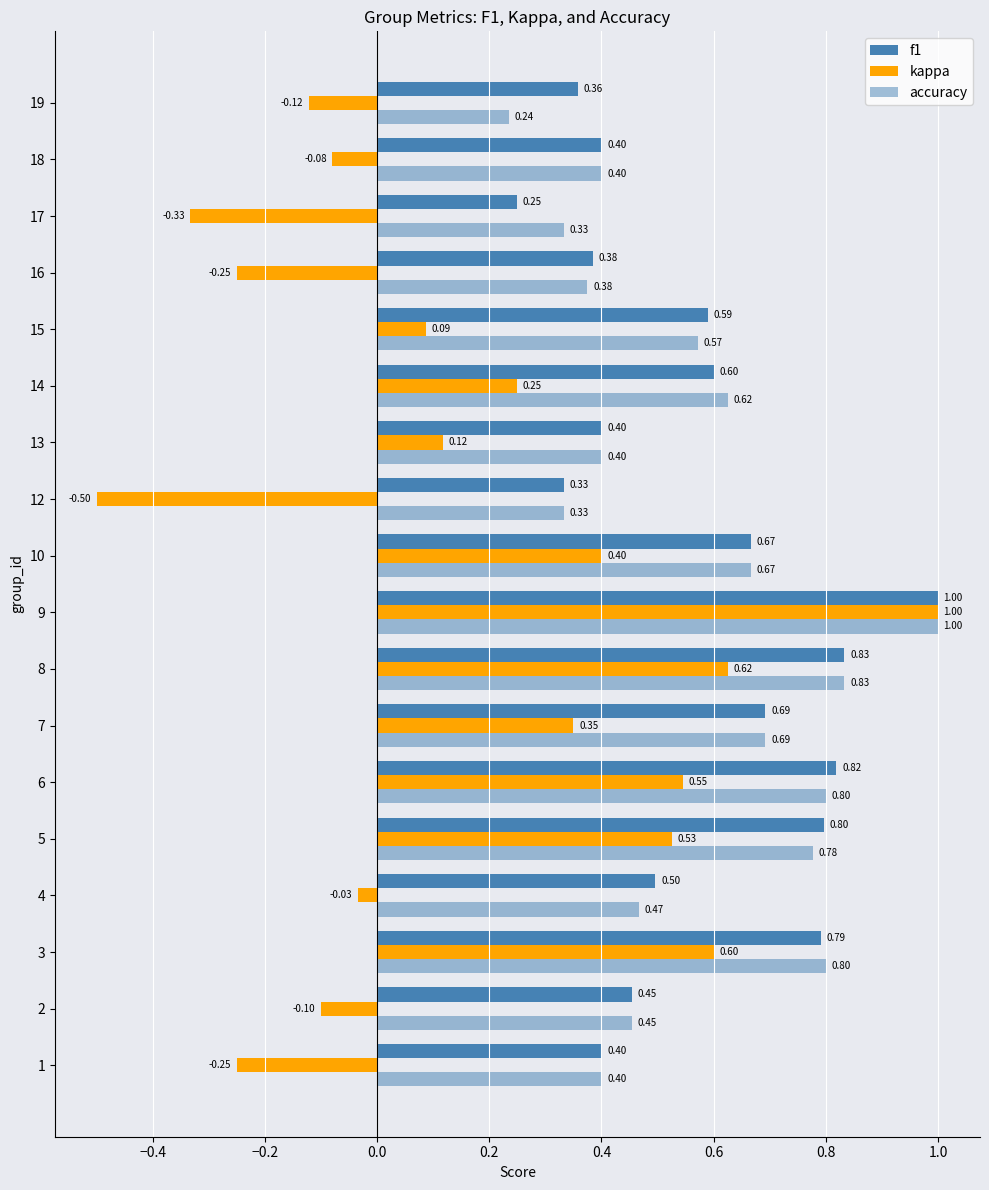

How many f1 values are between 0 and 1?

18